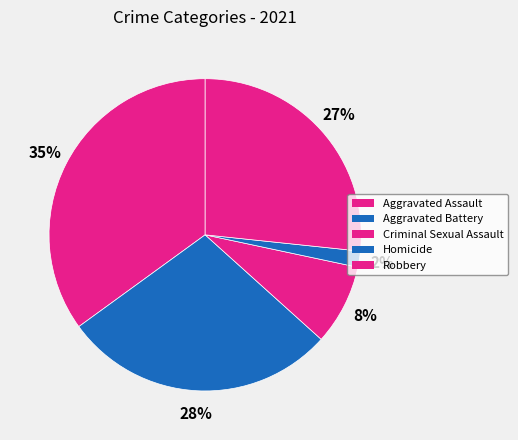

Does Homicide represent more than half of the total?

No